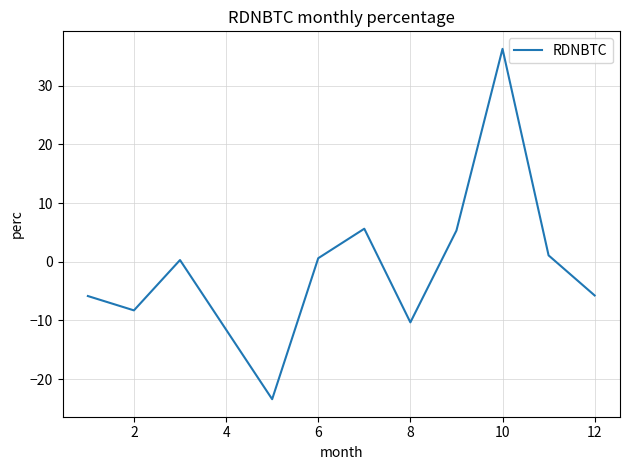

How many positive values are there?

6